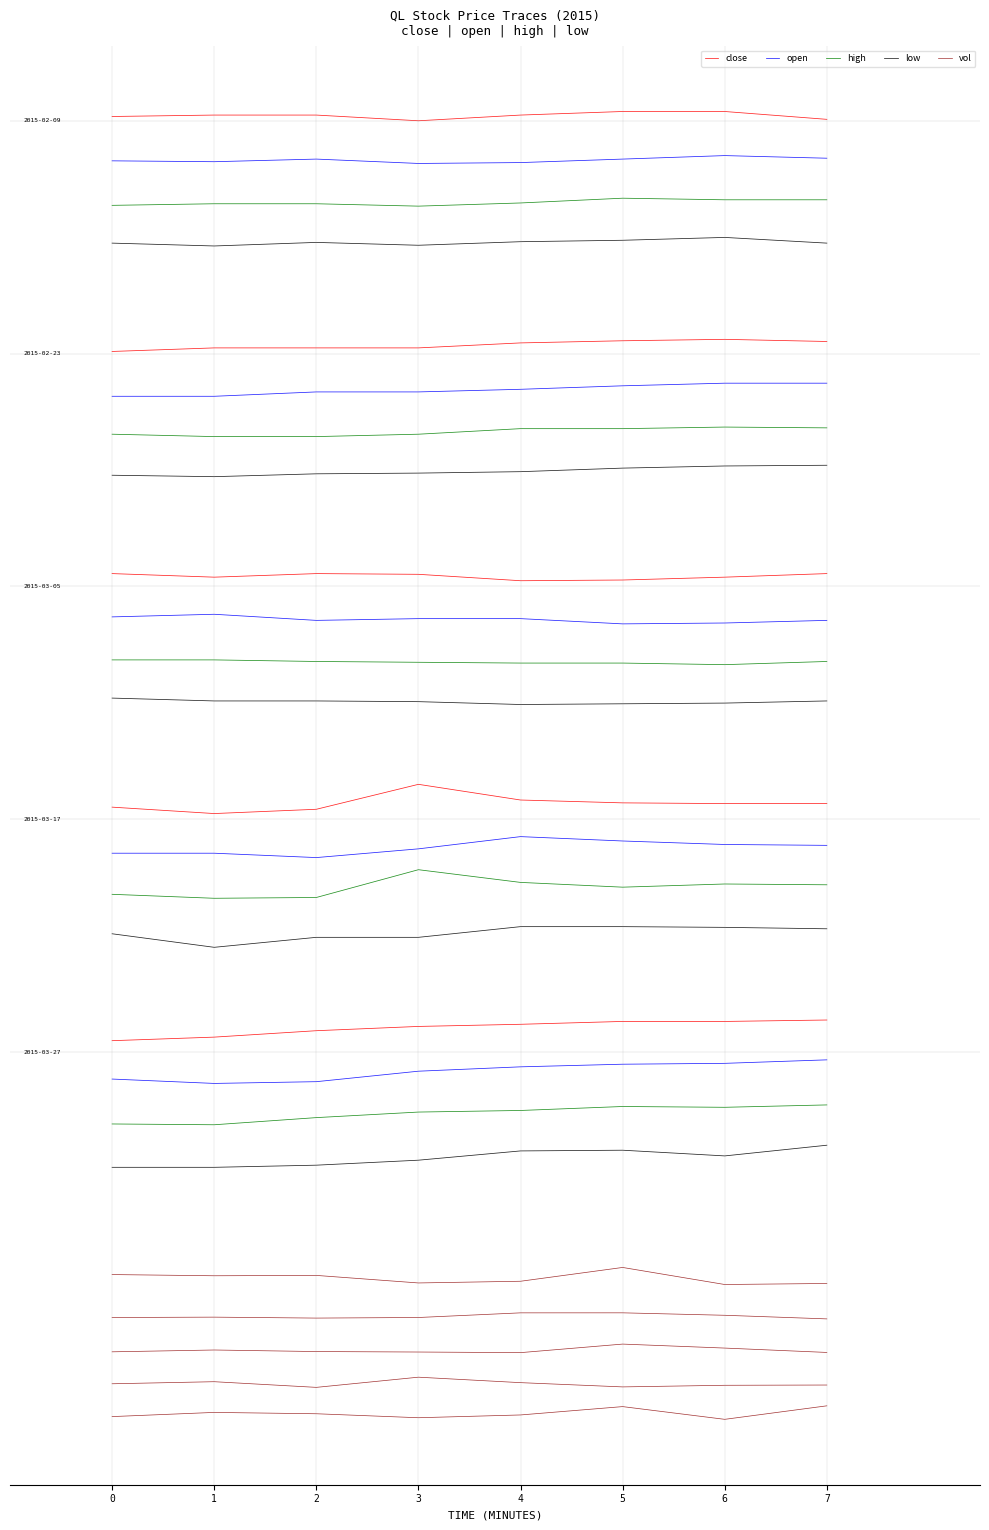

How many lines are shown in the chart?

5